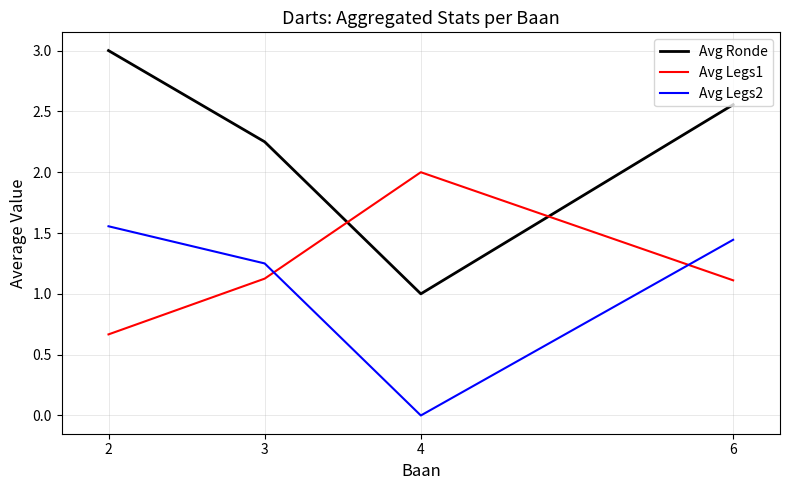

Rank the categories by Avg Ronde value from highest to lowest.

2, 6, 3, 4